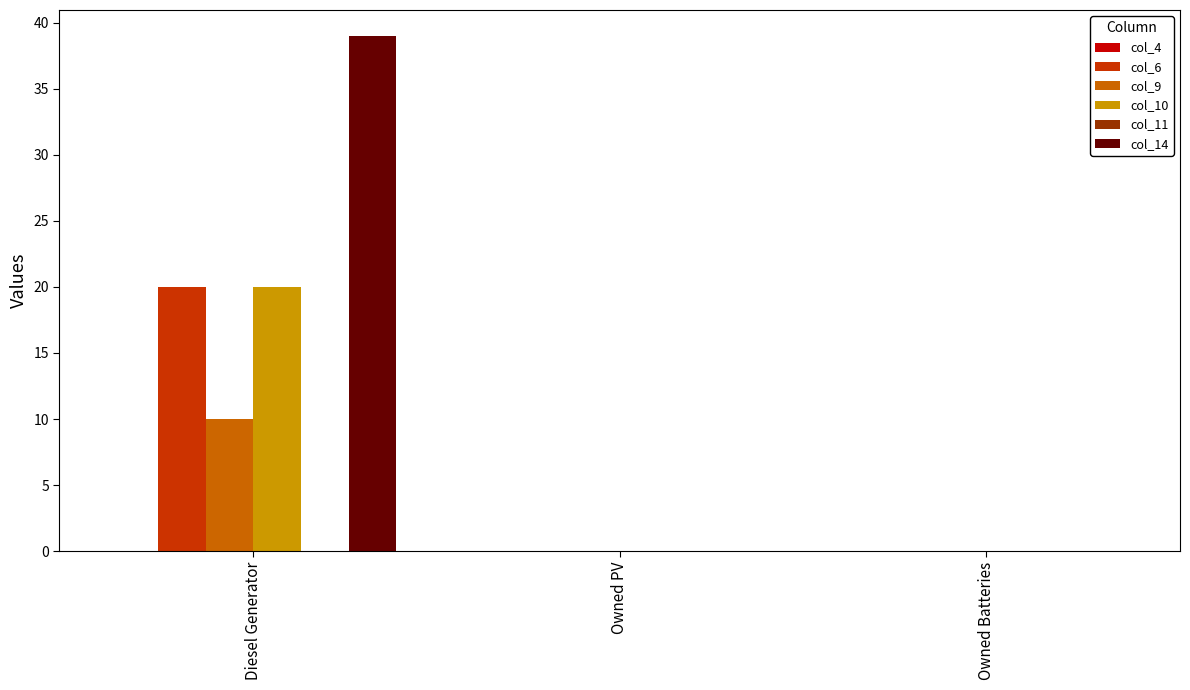

Reading left to right, transcribe all the data shown in this chart.

col_6: Diesel Generator=20	Owned PV=0	Owned Batteries=0
col_9: Diesel Generator=10	Owned PV=0	Owned Batteries=0
col_10: Diesel Generator=20	Owned PV=0	Owned Batteries=0
col_14: Diesel Generator=39	Owned PV=0	Owned Batteries=0